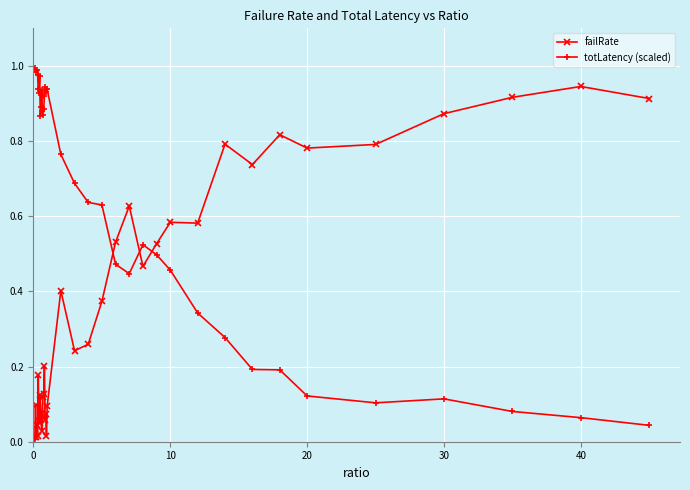

How many categories are shown in the chart?

40